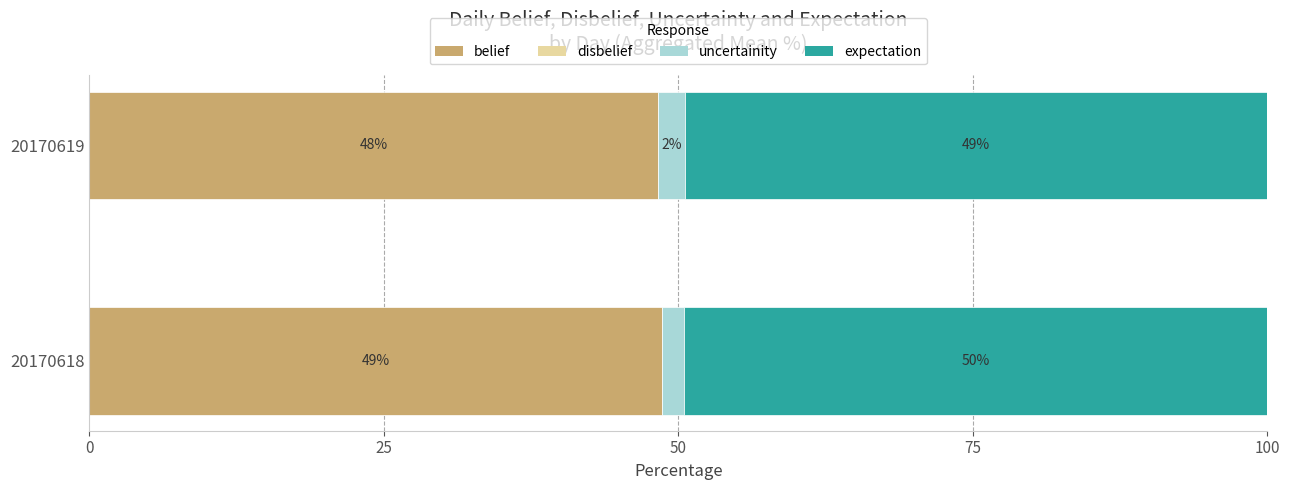

At how many categories does at least one series exceed 16?

2